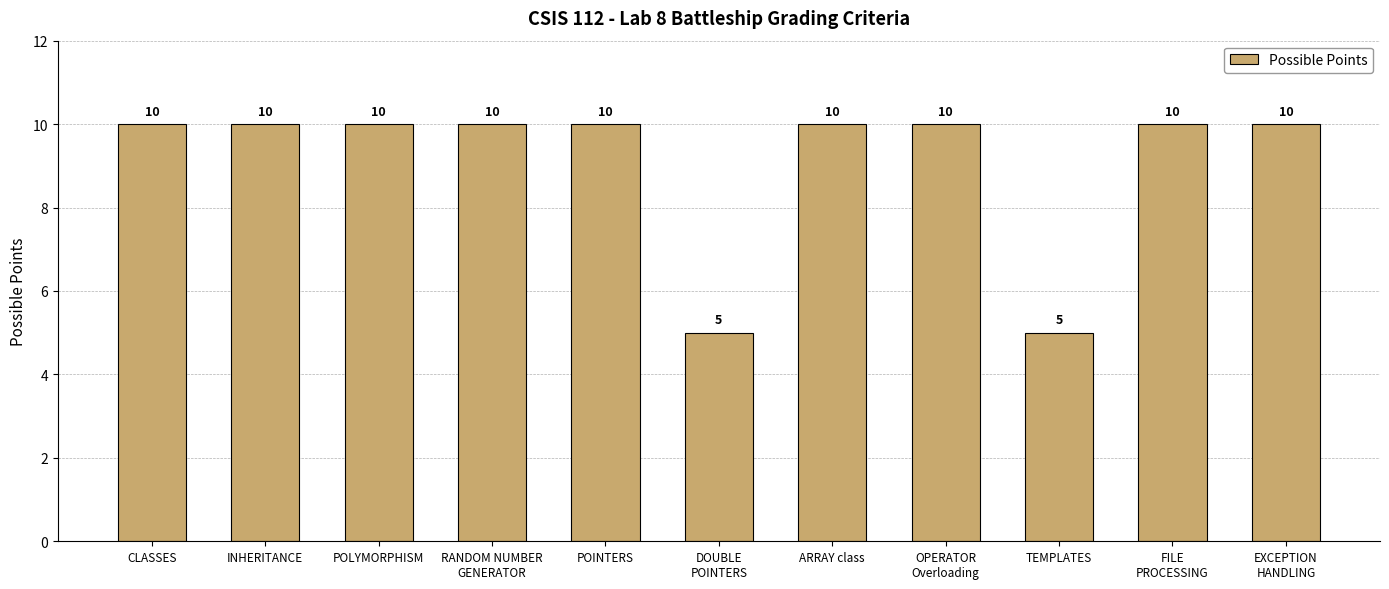

How many values are below 10?

2